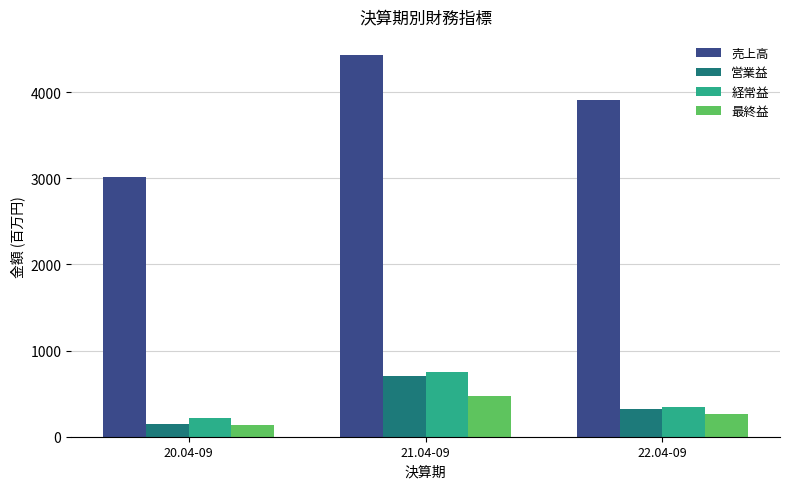

Reading left to right, transcribe all the data shown in this chart.

売上高: 20.04-09=3015	21.04-09=4432	22.04-09=3914
営業益: 20.04-09=145	21.04-09=700	22.04-09=321
経常益: 20.04-09=212	21.04-09=756	22.04-09=340
最終益: 20.04-09=137	21.04-09=476	22.04-09=269